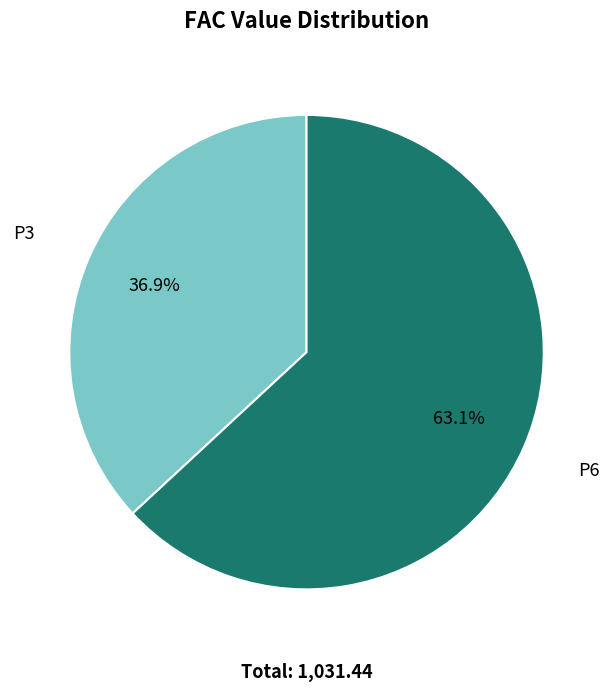

Approximately how many times larger is the value at P3 compared to P6?

0.6